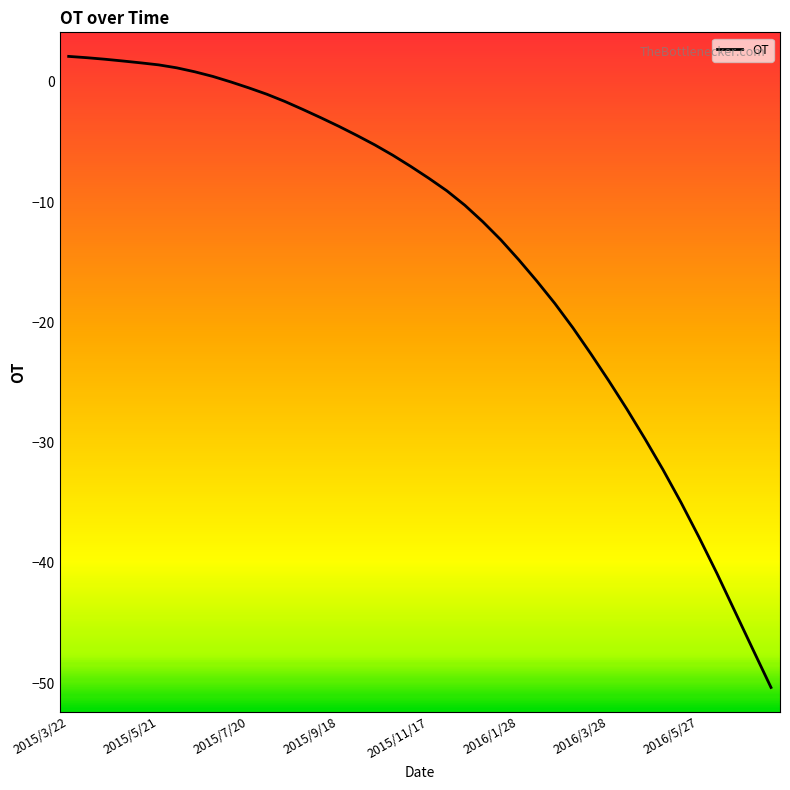

What is the minimum value shown in the chart?

-50.4